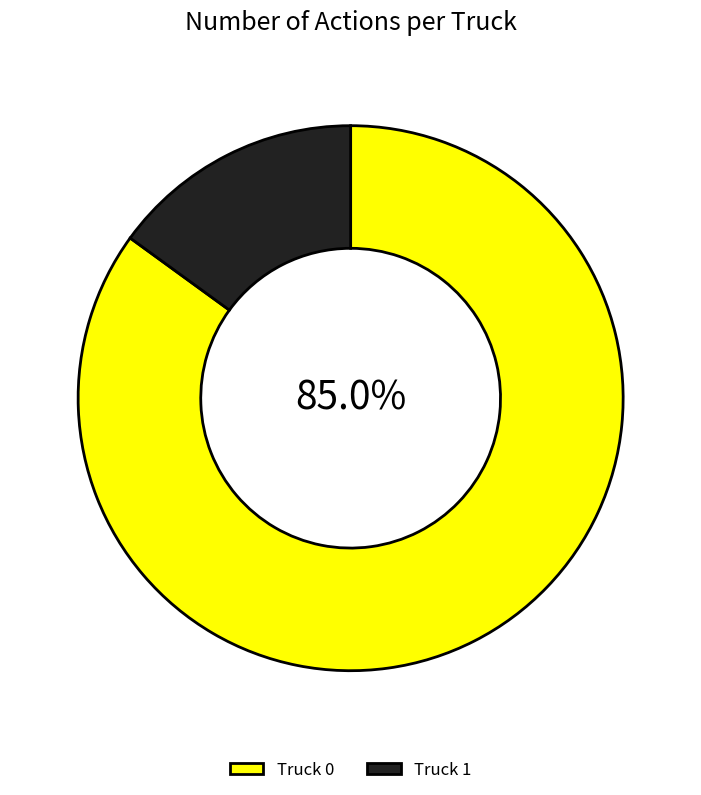

To the nearest percent, what portion does Truck 0 represent?

85%